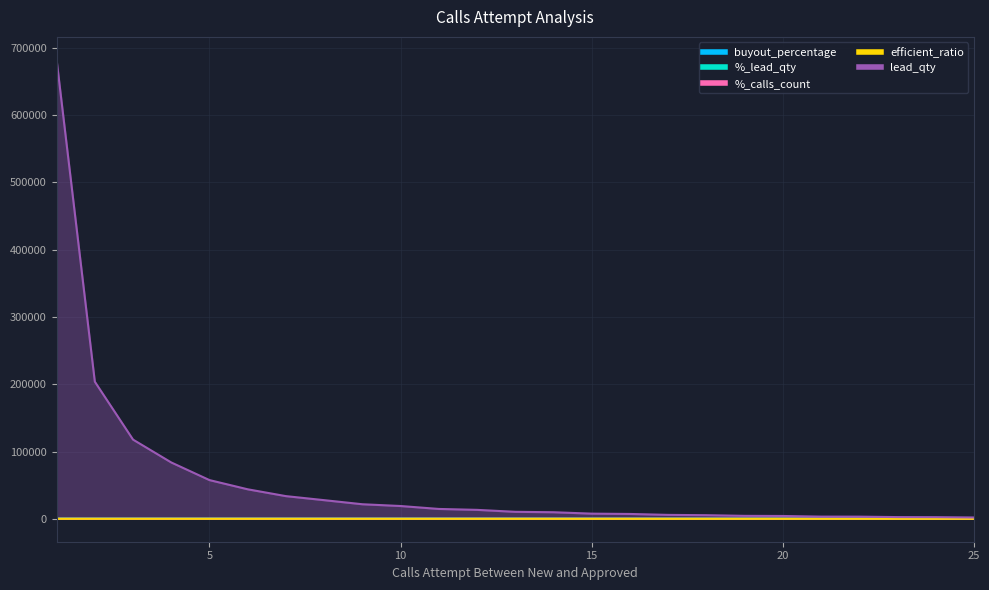

Which category has the lowest value across all series?

25